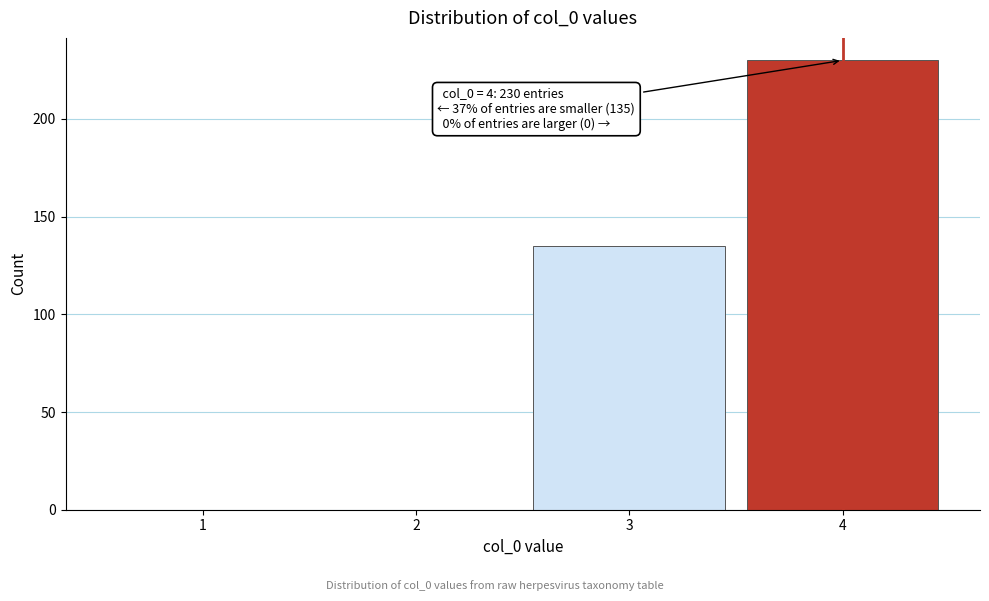

Reading left to right, what are all the values shown in this chart?

1=0	2=0	3=135	4=230